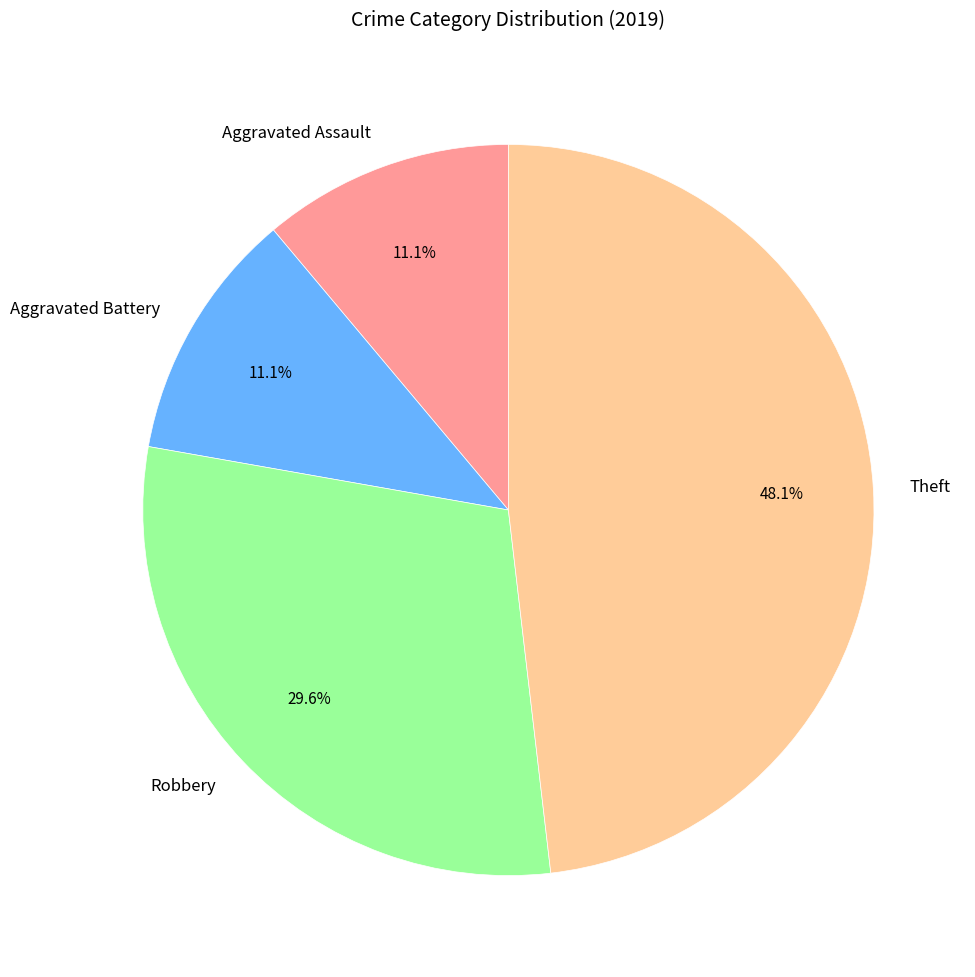

Between Theft and Robbery, which is larger?

Theft